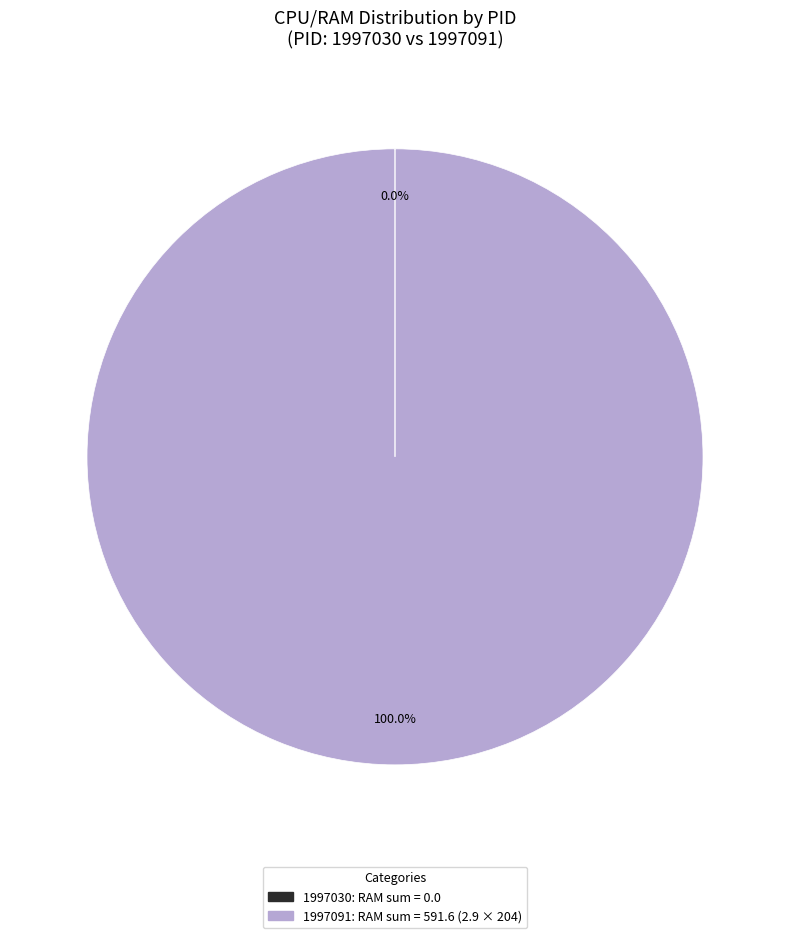

Which category accounts for the majority?

1997091